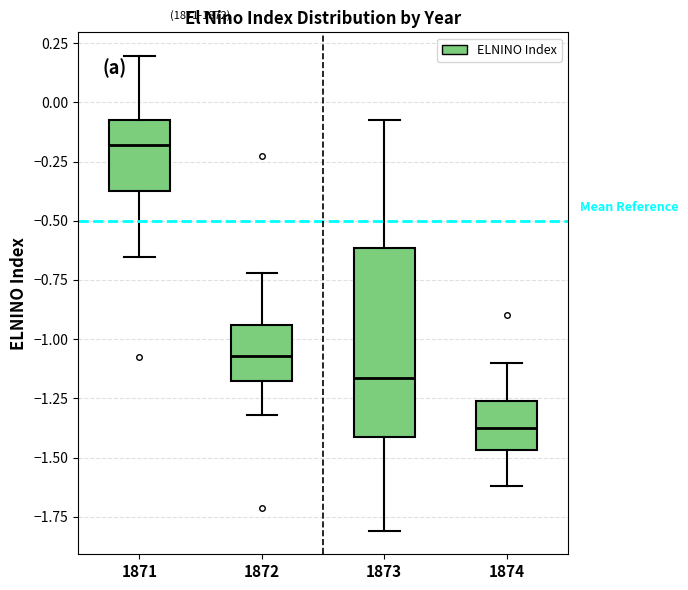

Comparing the boxes themselves (not the whiskers), which one is the tallest?

1873